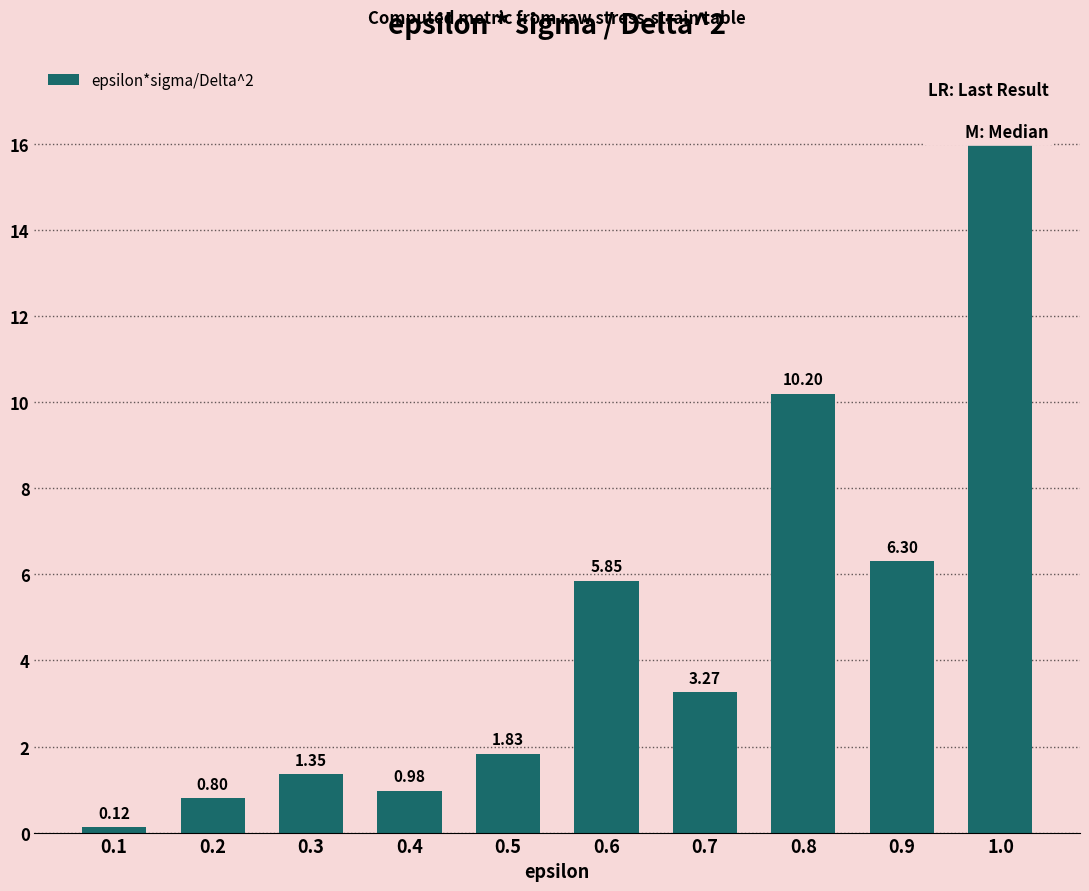

The chart shows a value of 2.9 at 0.5. True or false?

False